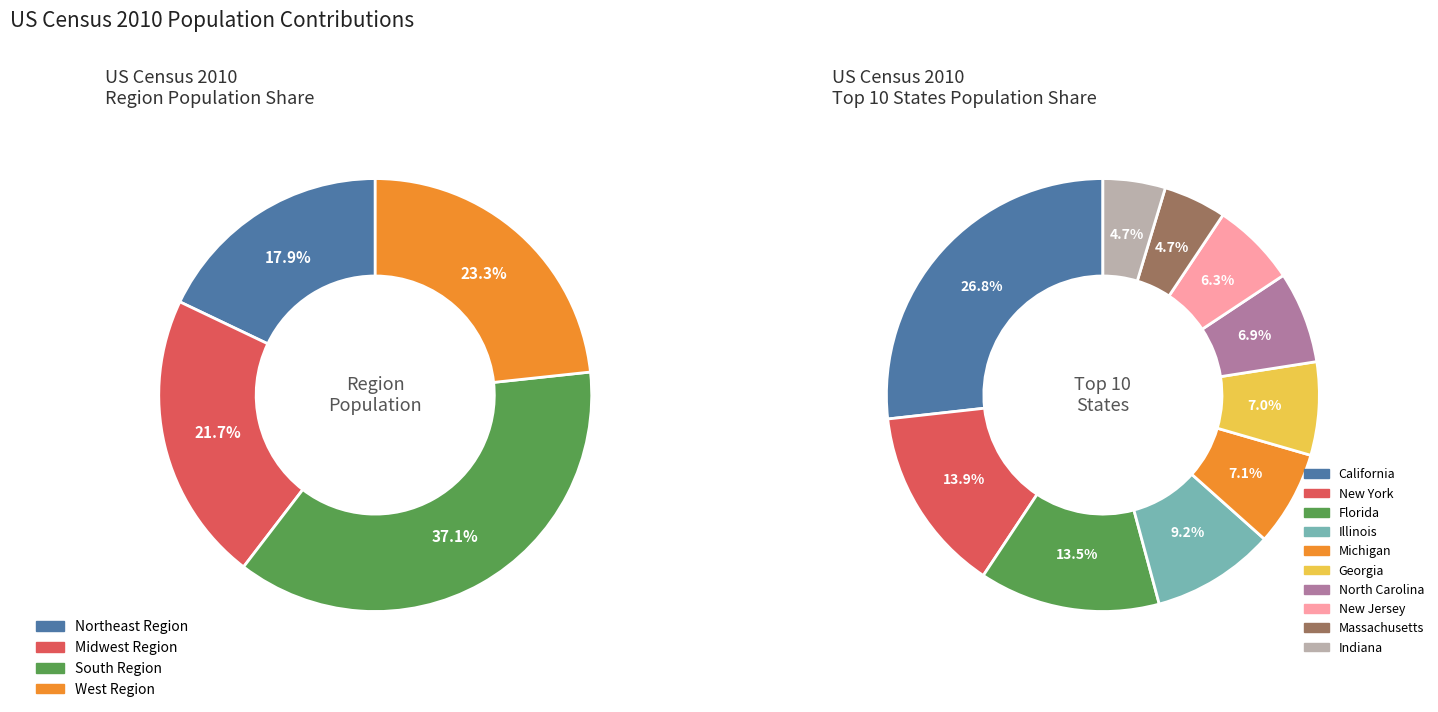

Is there a majority slice in this chart?

No